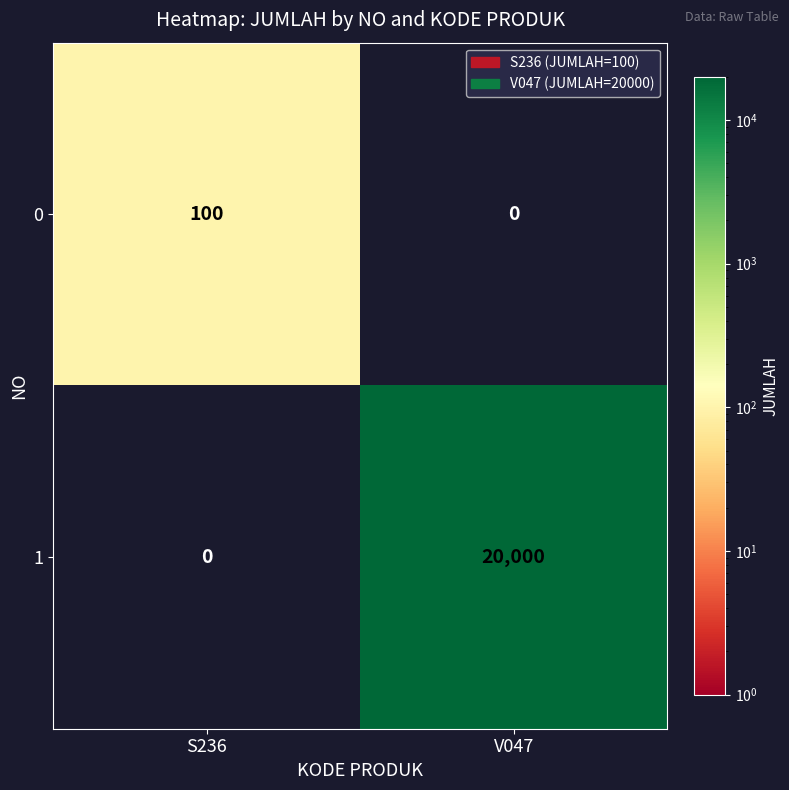

Reading left to right, extract all data points from this chart.

0: S236=100	V047=0
1: S236=0	V047=20000